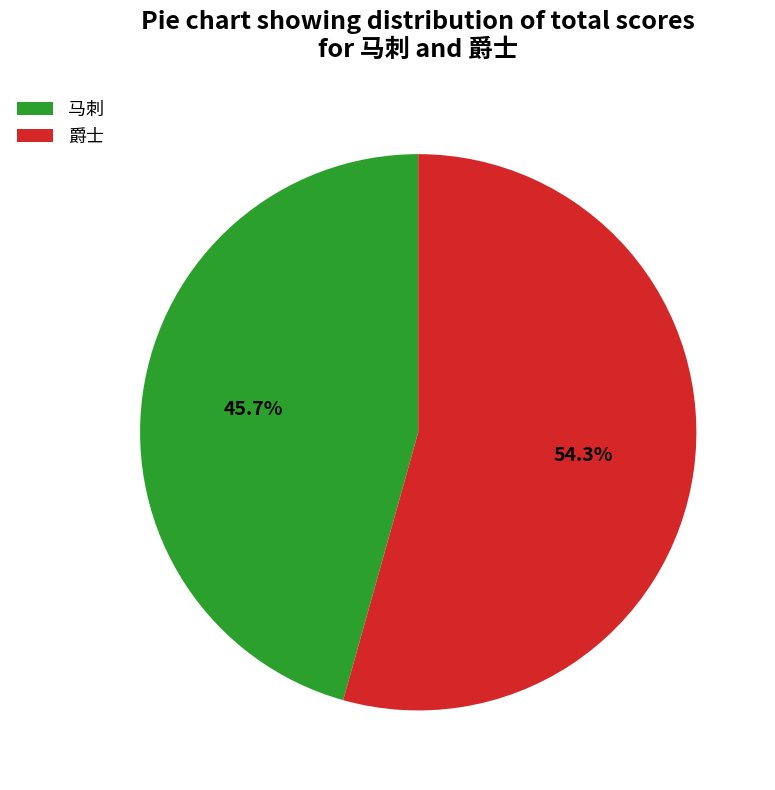

Does 马刺 represent more than half of the total?

No